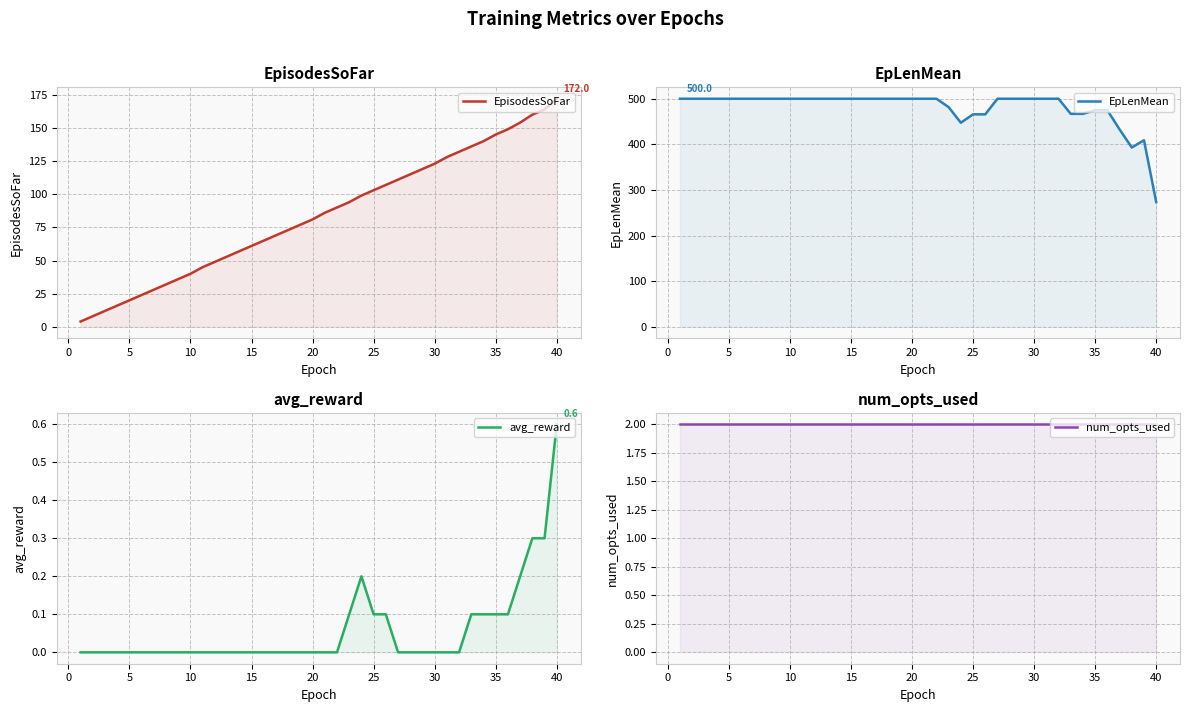

Read the num_opts_used value at 20.

2.0